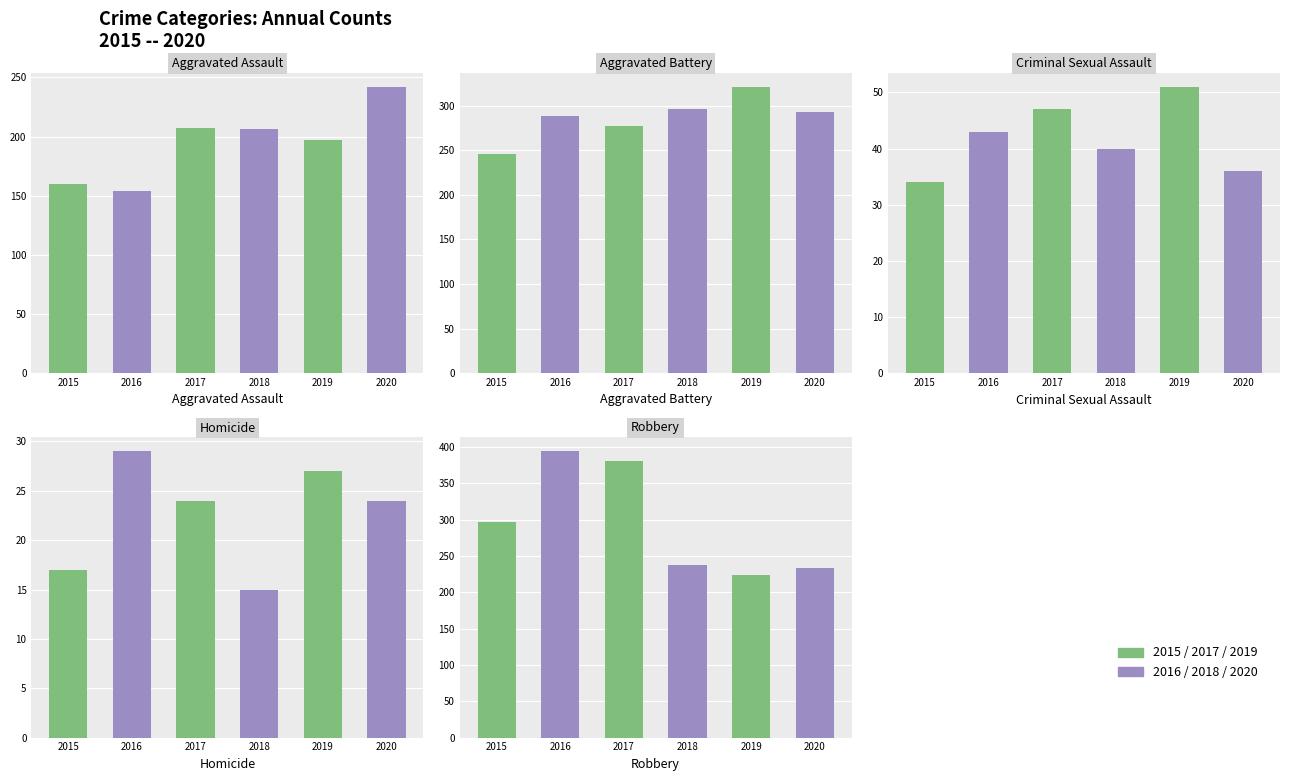

Which series changed the most between 2015 and 2018?

Robbery